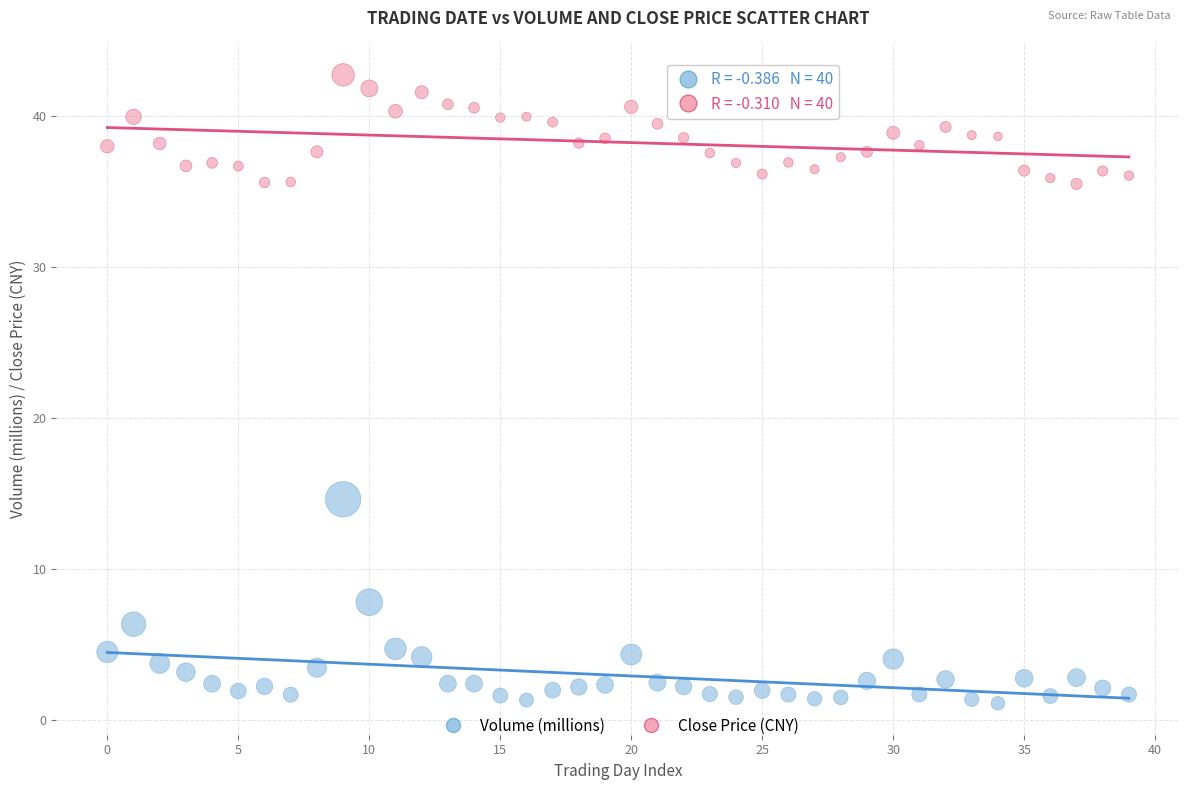

Which series contains the highest Y value?

Close Price (CNY)